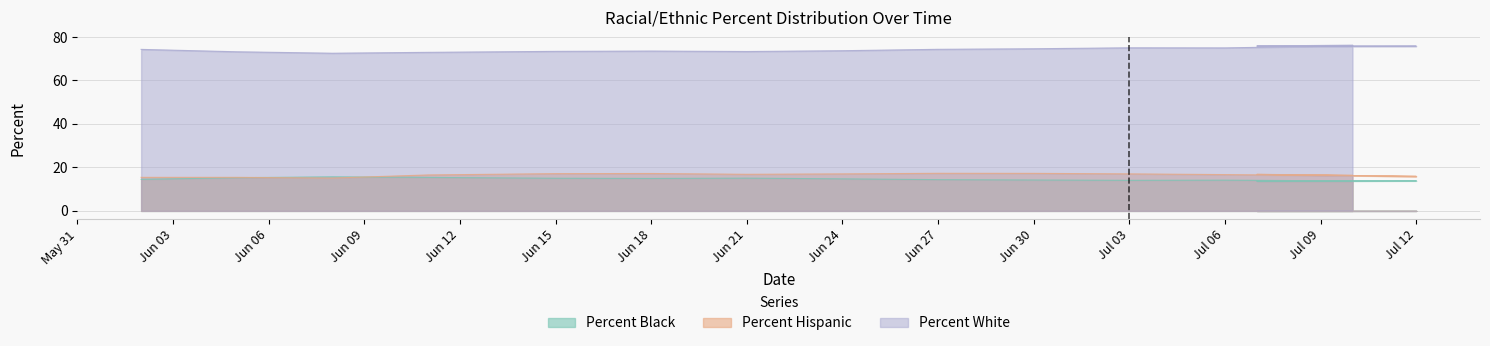

Which category has the highest value in the Percent Hispanic series?

Jun 27